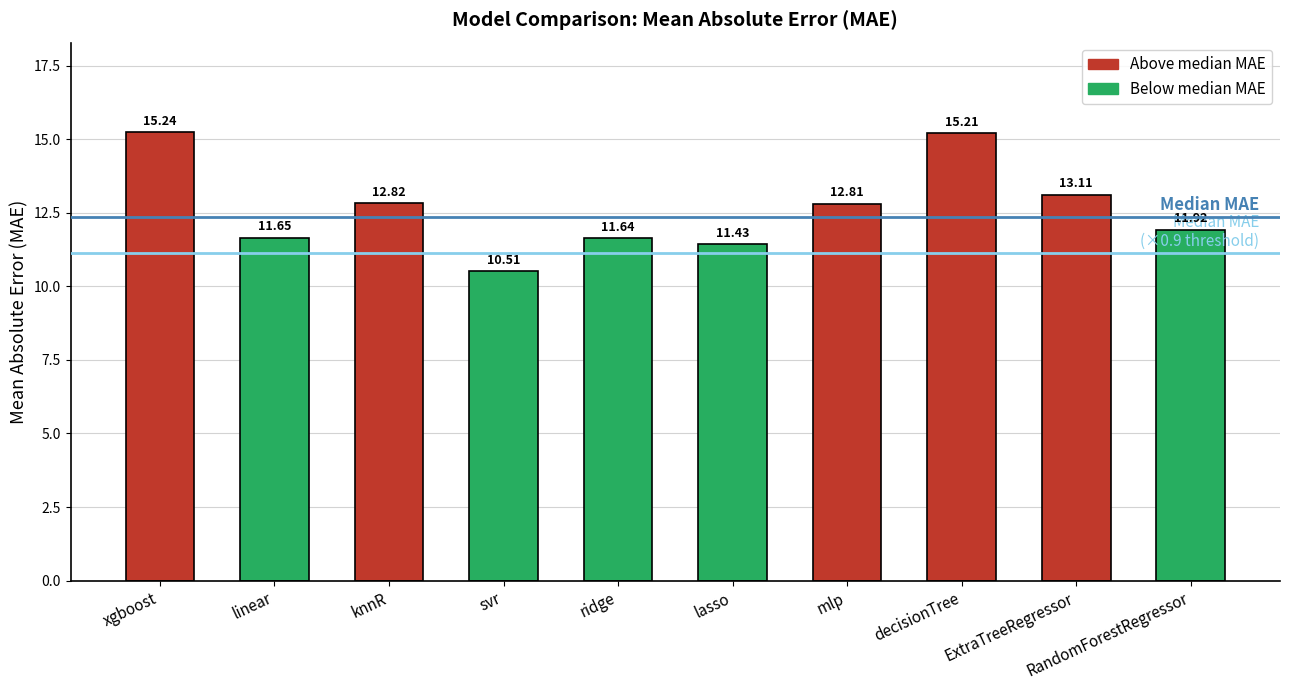

Where is the data nearest to the value 12?

RandomForestRegressor